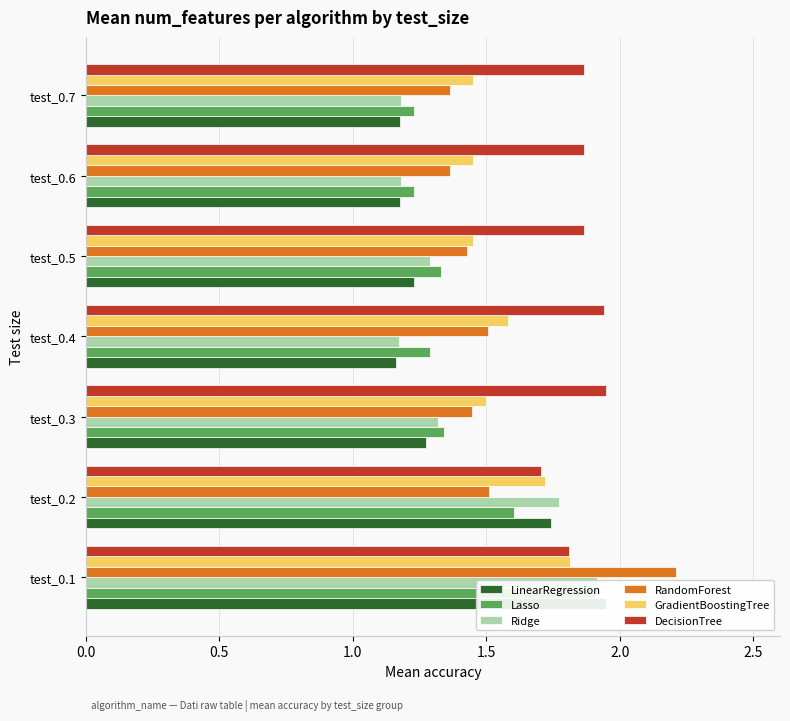

What is the difference between the maximum and minimum values in the DecisionTree series?

0.2